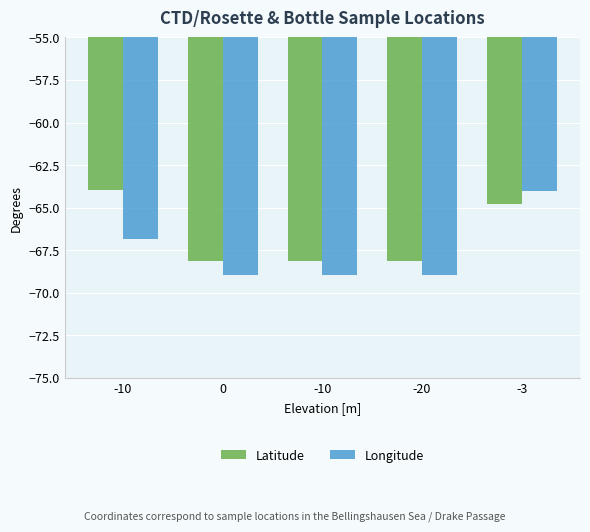

Which category has the highest value in the Latitude series?

-10